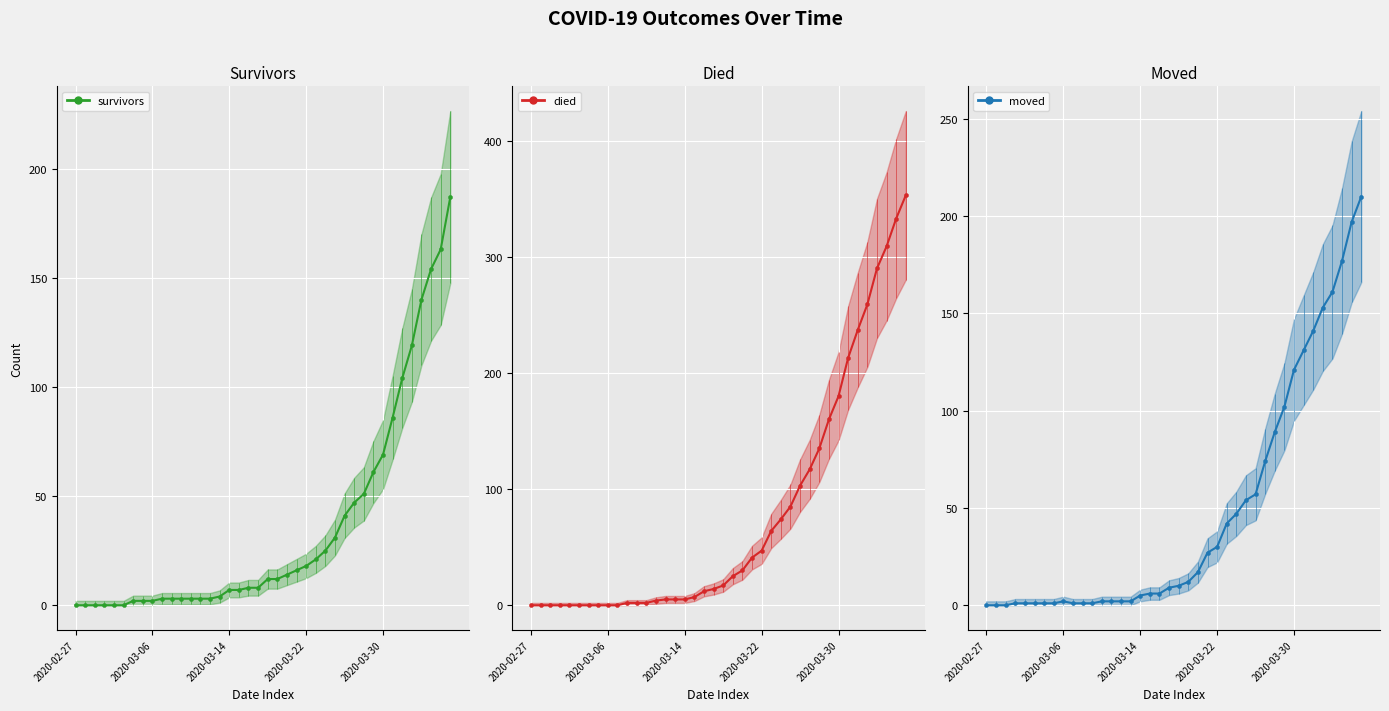

At 38, list the series in order from largest to smallest.

died, moved, survivors